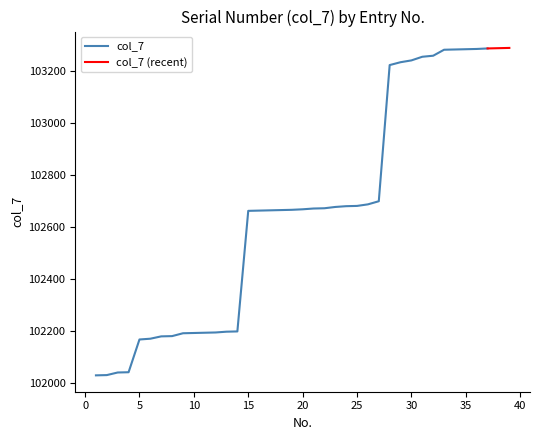

True or false: the data has more than 1 interior local peaks.

False